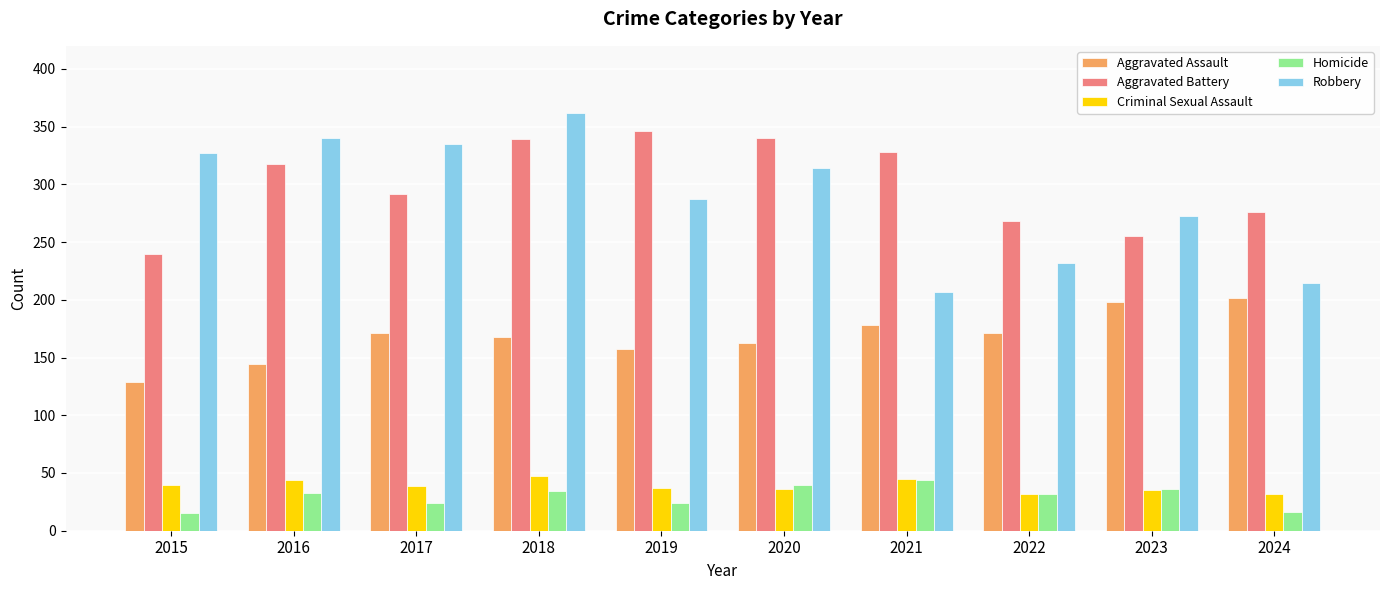

The value of Robbery at 2017 is 335. True or false?

True